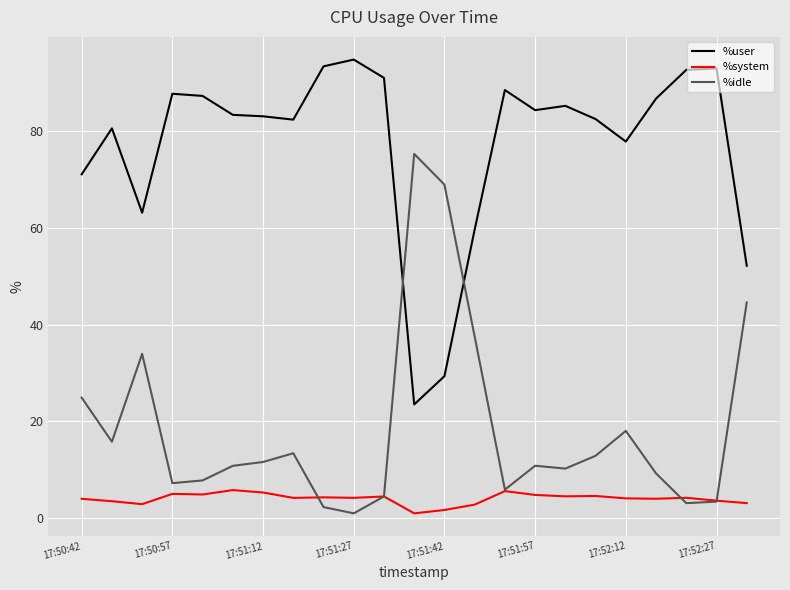

Which series has the largest total across all categories?

%user